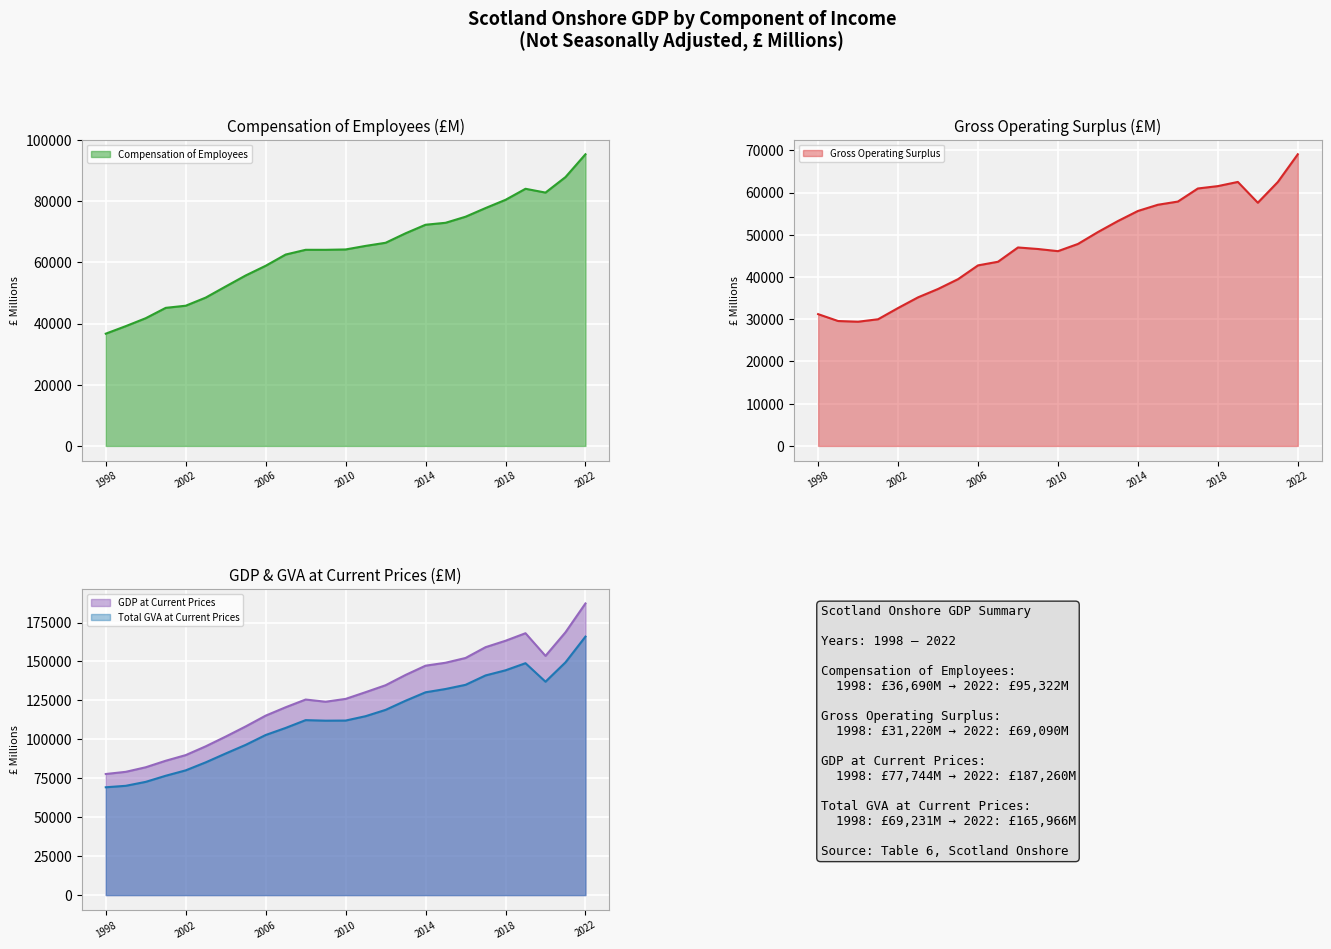

At which category is the sum across all series the highest?

2022